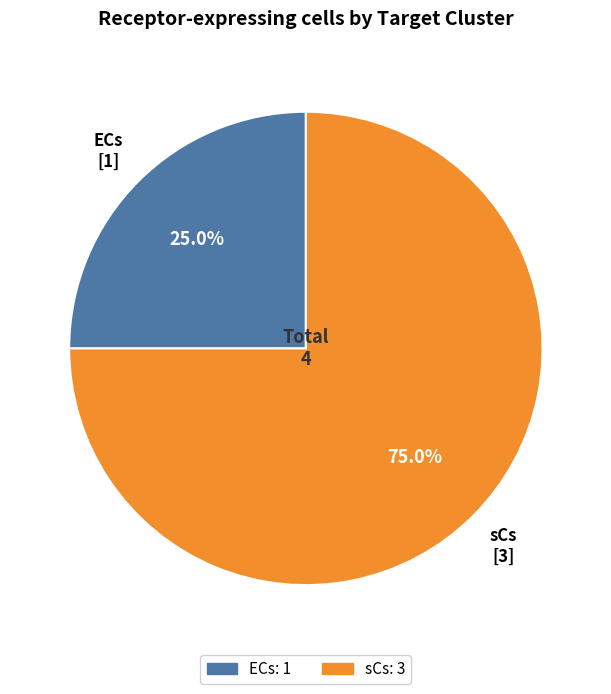

Which slice is the smallest?

ECs